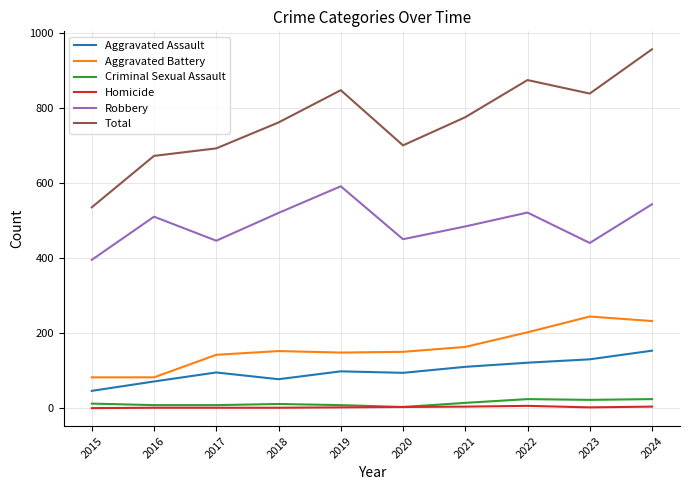

True or false: Aggravated Battery and Criminal Sexual Assault cross at least once.

False